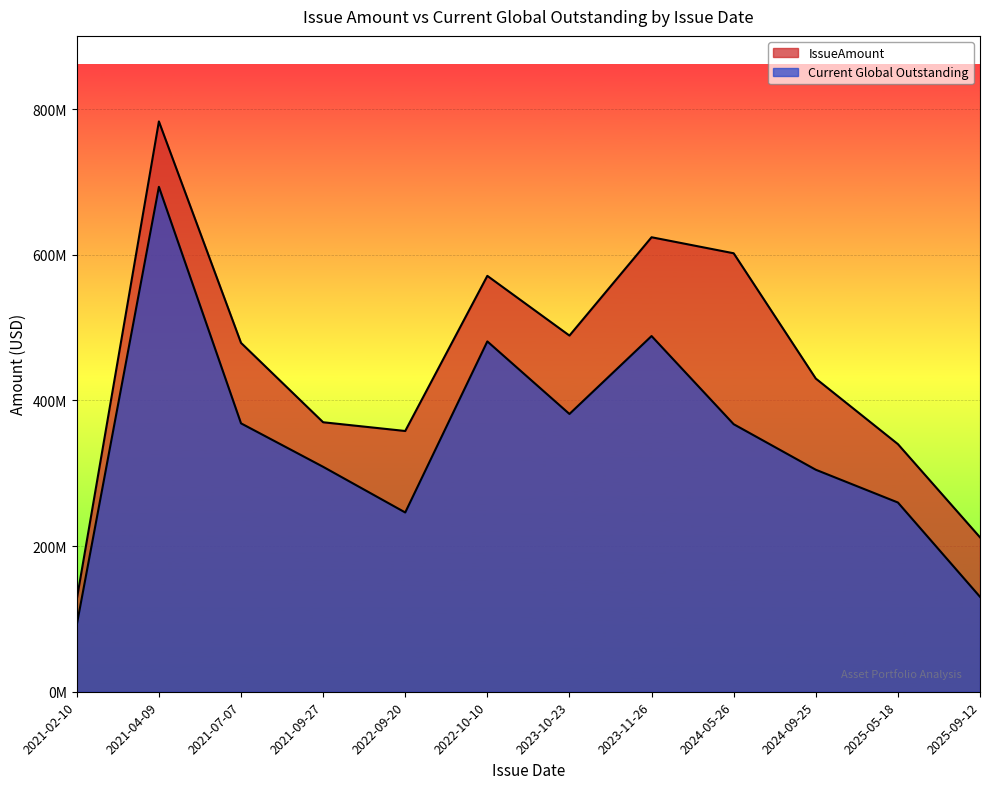

Which series changed the most between 2024-05-26 and 2025-05-18?

IssueAmount